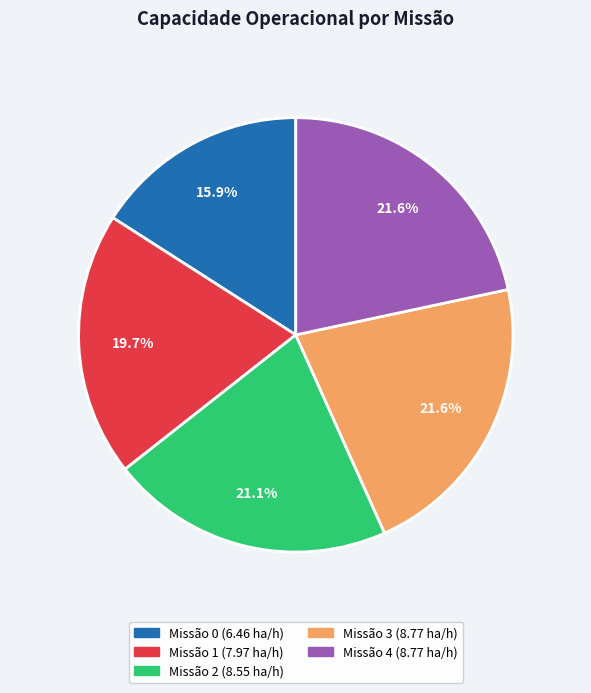

To the nearest percent, what is the difference between the largest and smallest slice percentages?

6%